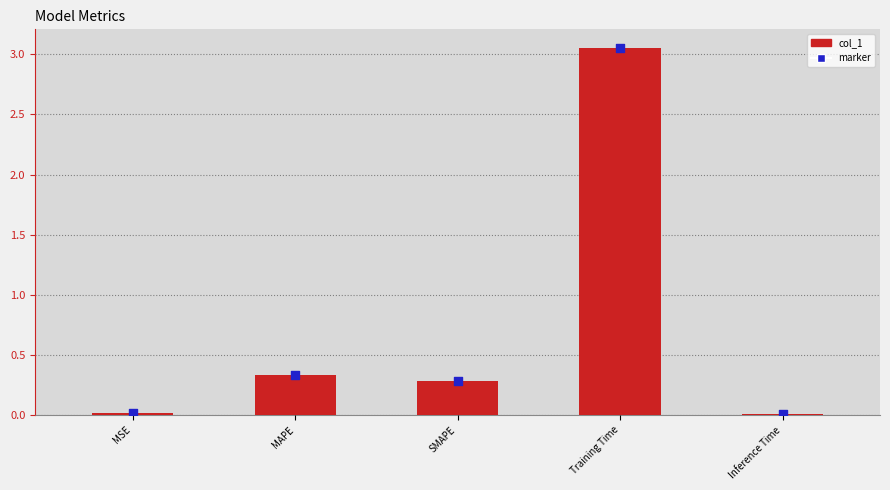

Which series has the widest spread of Y values?

col_1